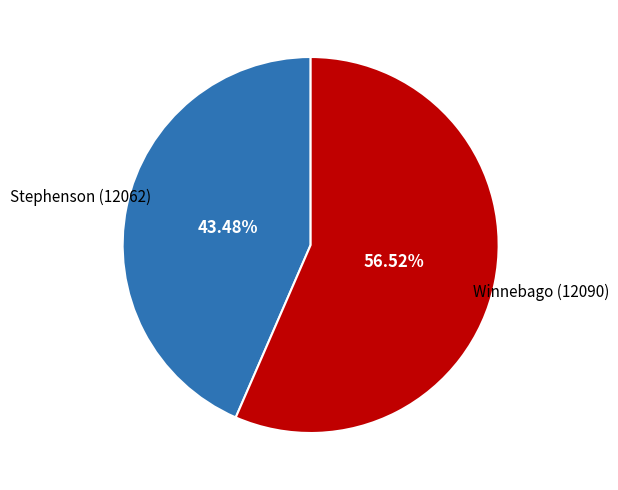

Is there any slice that represents more than half of the pie?

Yes